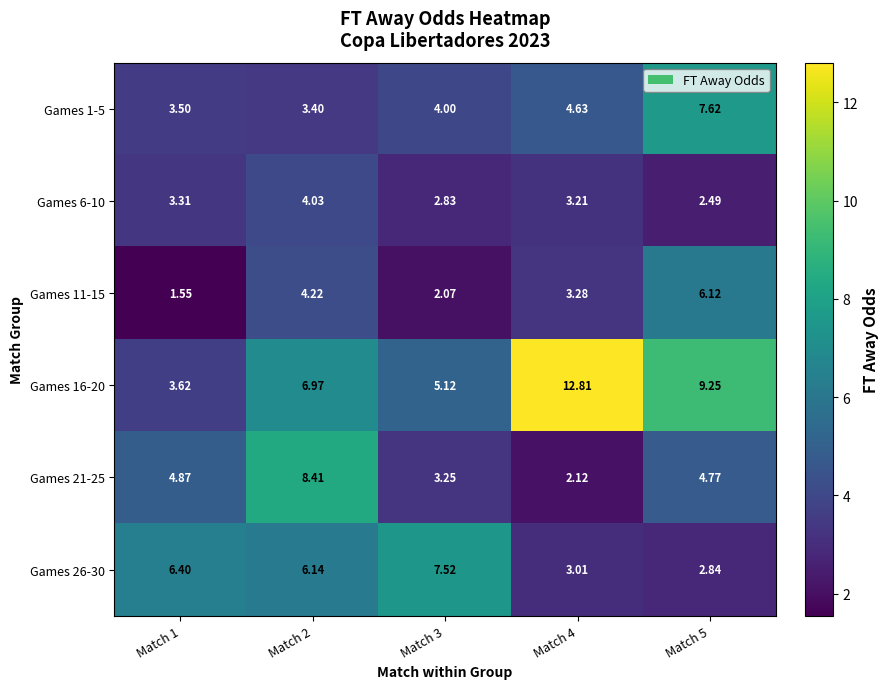

Is the value of Games 26-30 at Match 1 greater than the value of Games 16-20 at Match 4?

No